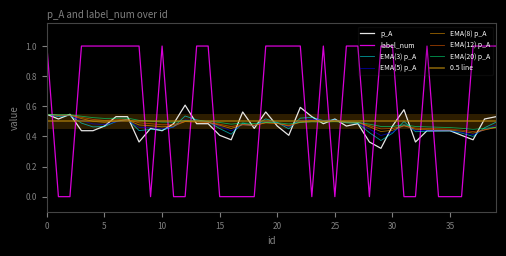

Where is the first local minimum for label_num?

9